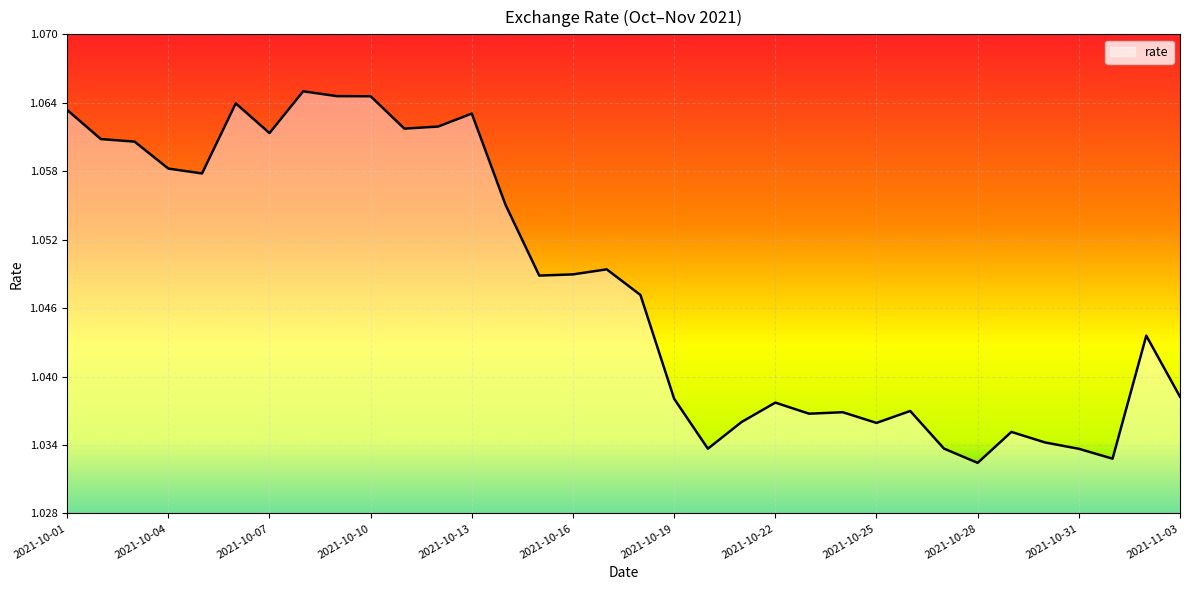

How many lines are shown in the chart?

1